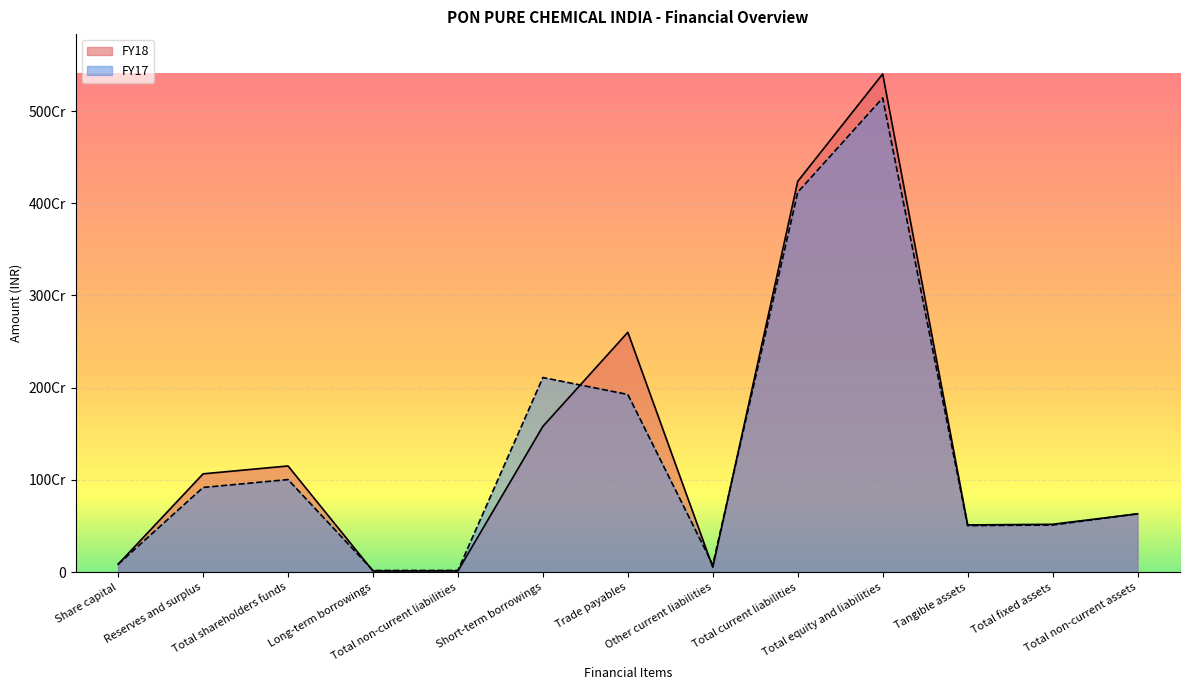

What position from the left is Total non-current assets?

13